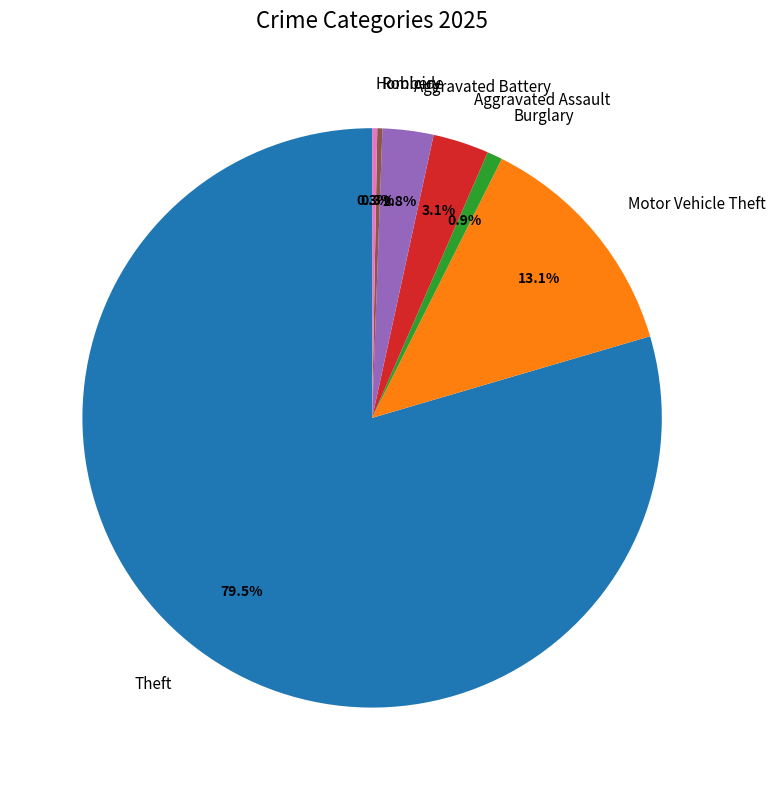

What portion of the pie excludes Robbery?

99.7%